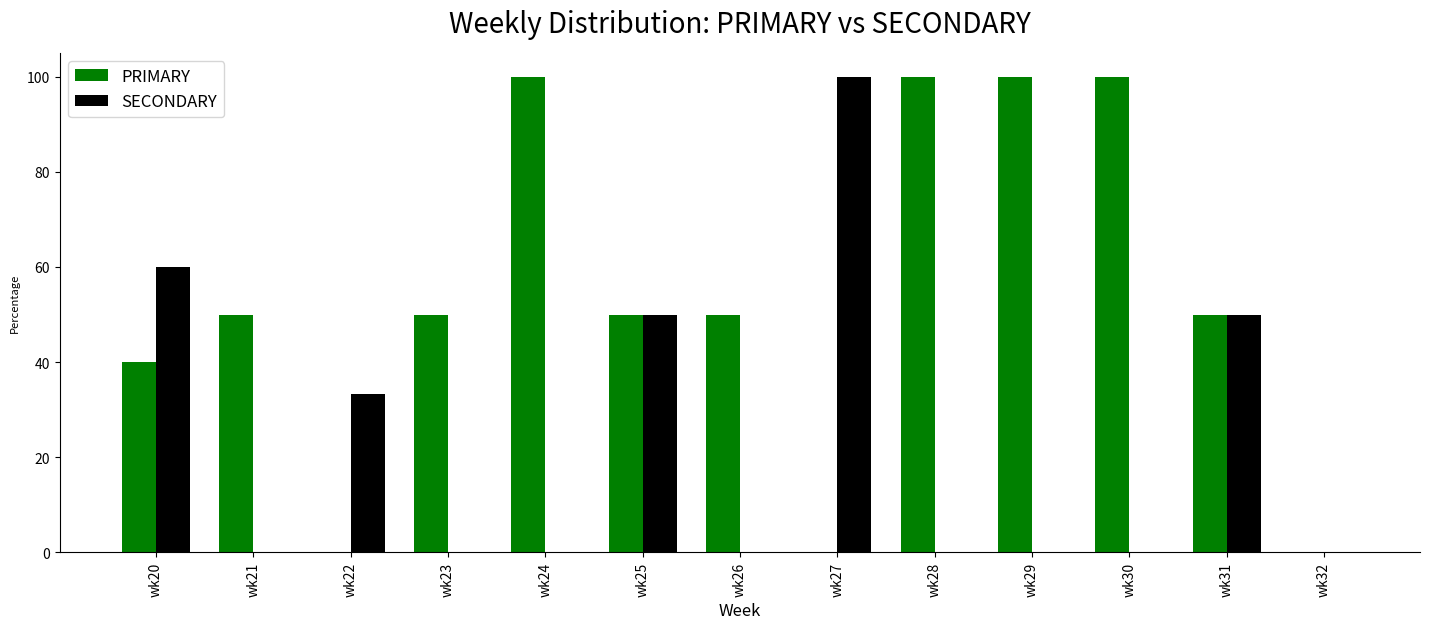

Reading right to left, list all the values displayed in this chart.

PRIMARY: wk32=0.0	wk31=50.0	wk30=100.0	wk29=100.0	wk28=100.0	wk27=0.0	wk26=50.0	wk25=50.0	wk24=100.0	wk23=50.0	wk22=0.0	wk21=50.0	wk20=40.0
SECONDARY: wk32=0.0	wk31=50.0	wk30=0.0	wk29=0.0	wk28=0.0	wk27=100.0	wk26=0.0	wk25=50.0	wk24=0.0	wk23=0.0	wk22=33.3	wk21=0.0	wk20=60.0